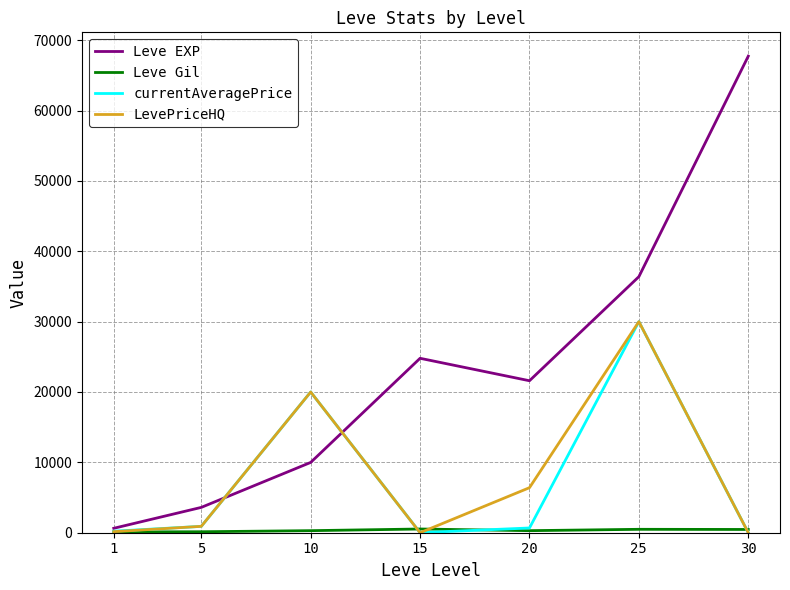

What value does the LevePriceHQ series have at 10?

20000.0